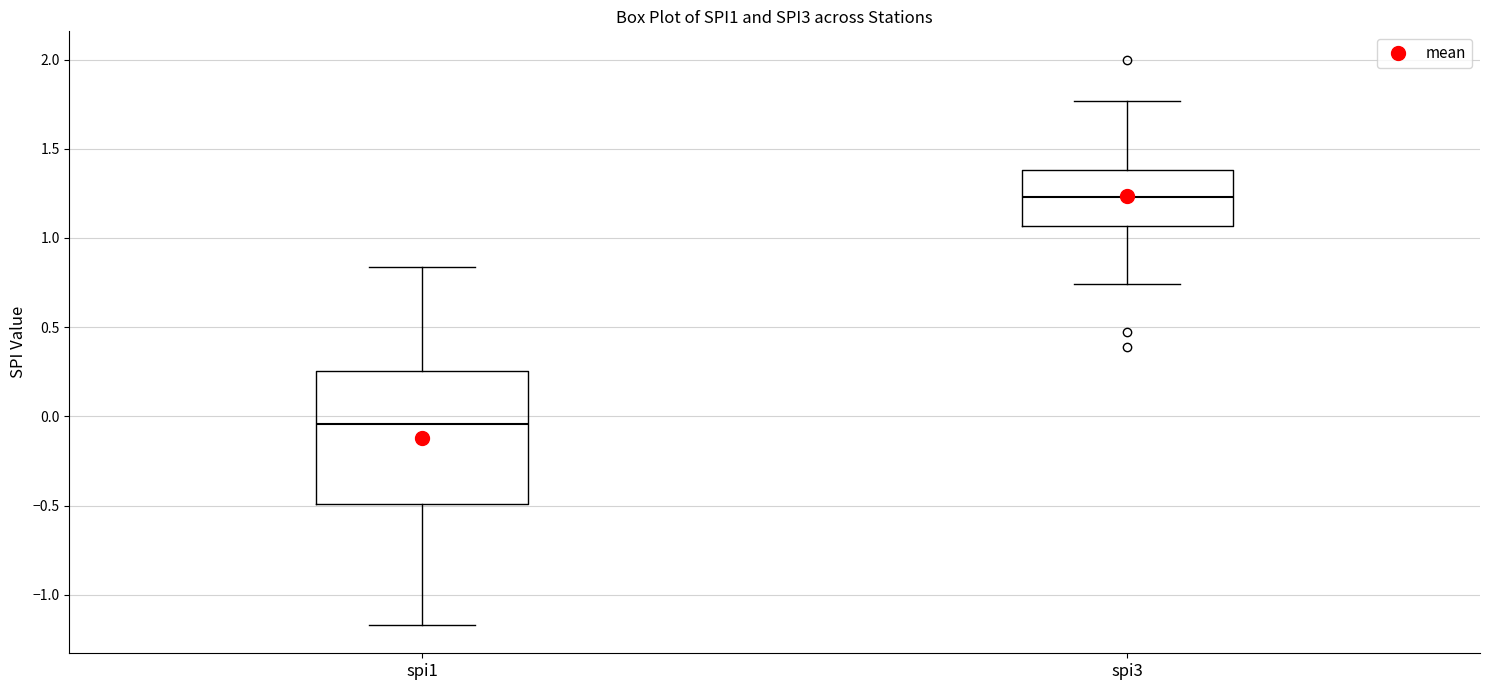

Where does the lower whisker of the box for spi3 end on the y-axis? The values are not printed on the chart, so give them approximately, as read against the axis.

0.75